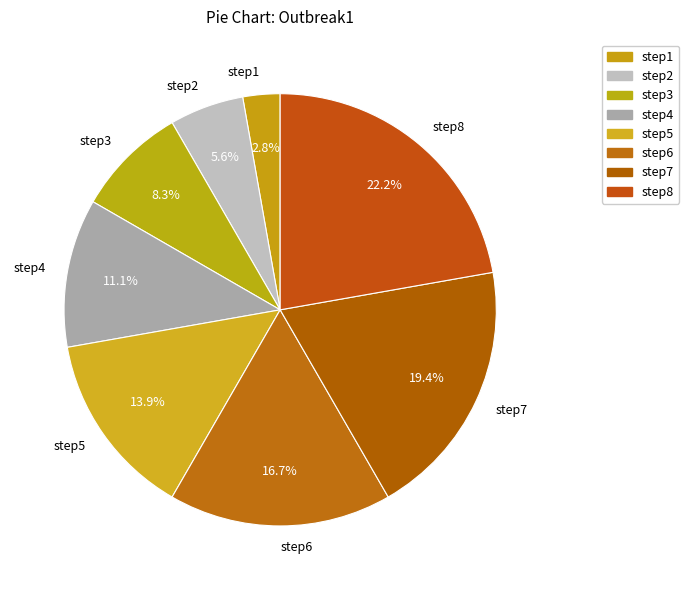

How many segments does this pie chart have?

8